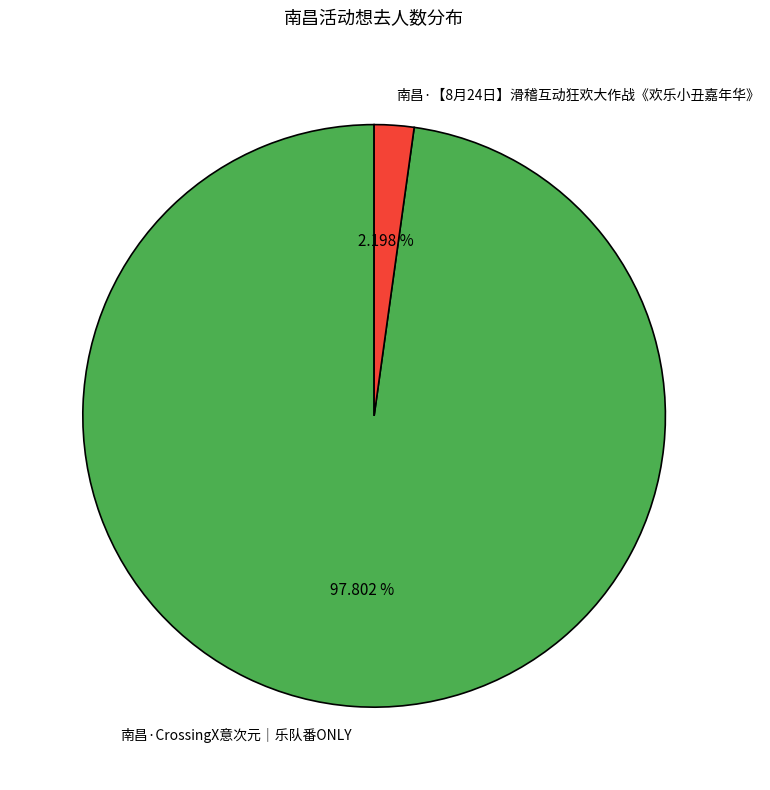

Which has a higher value, 南昌·【8月24日】滑稽互动狂欢大作战《欢乐小丑嘉年华》 or 南昌·CrossingX意次元｜乐队番ONLY?

南昌·CrossingX意次元｜乐队番ONLY